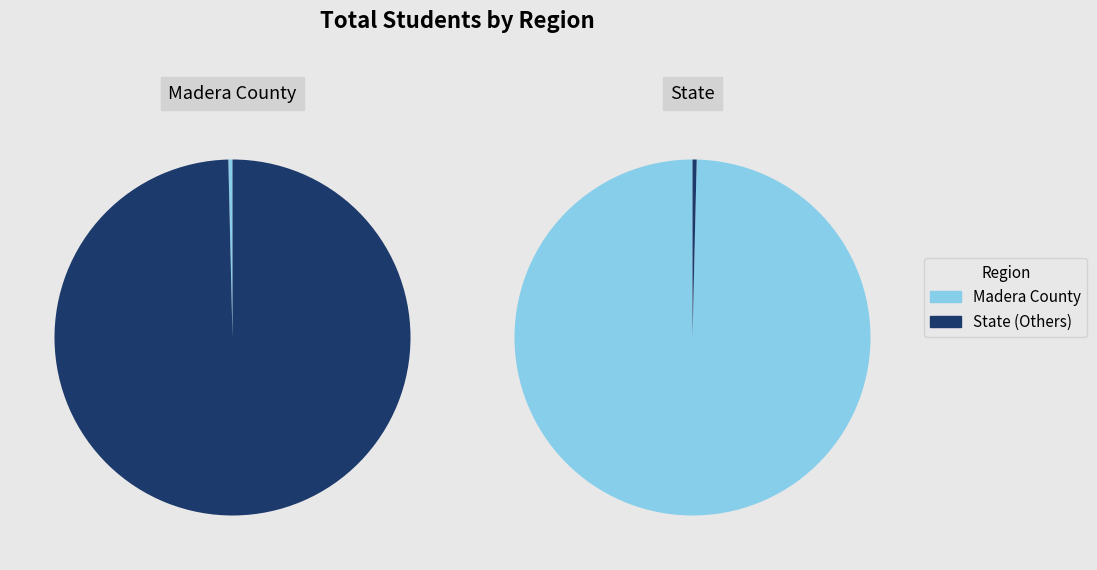

Which slice is the largest?

State